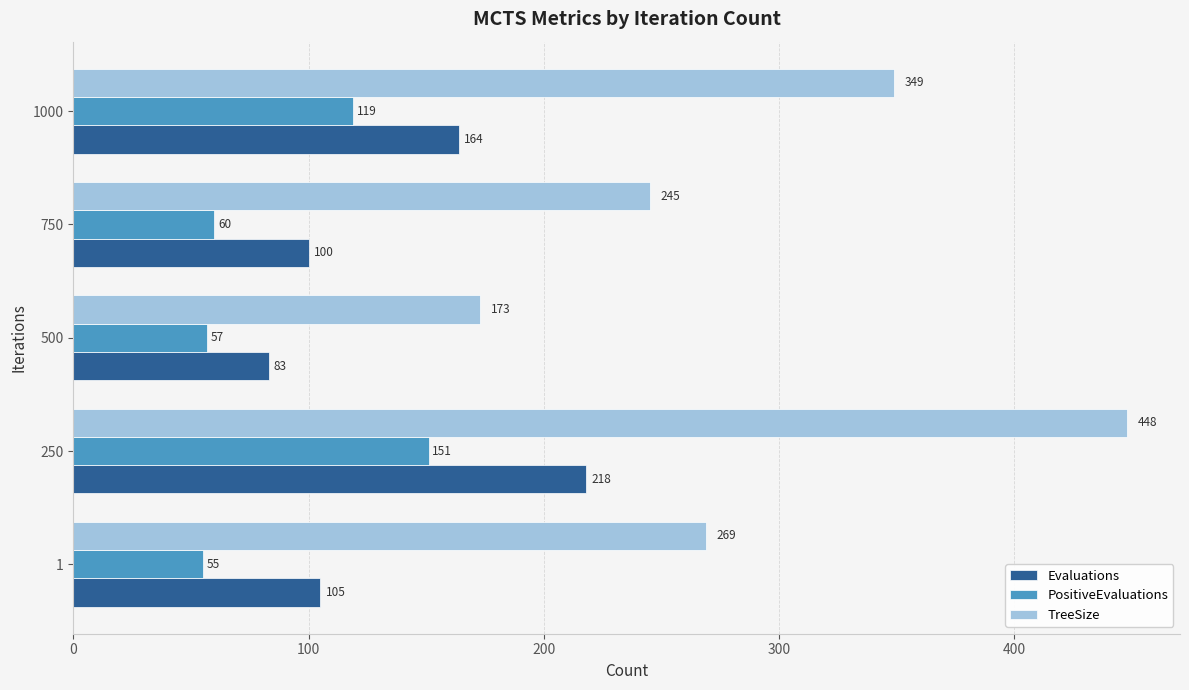

Which series has the widest spread of values?

TreeSize